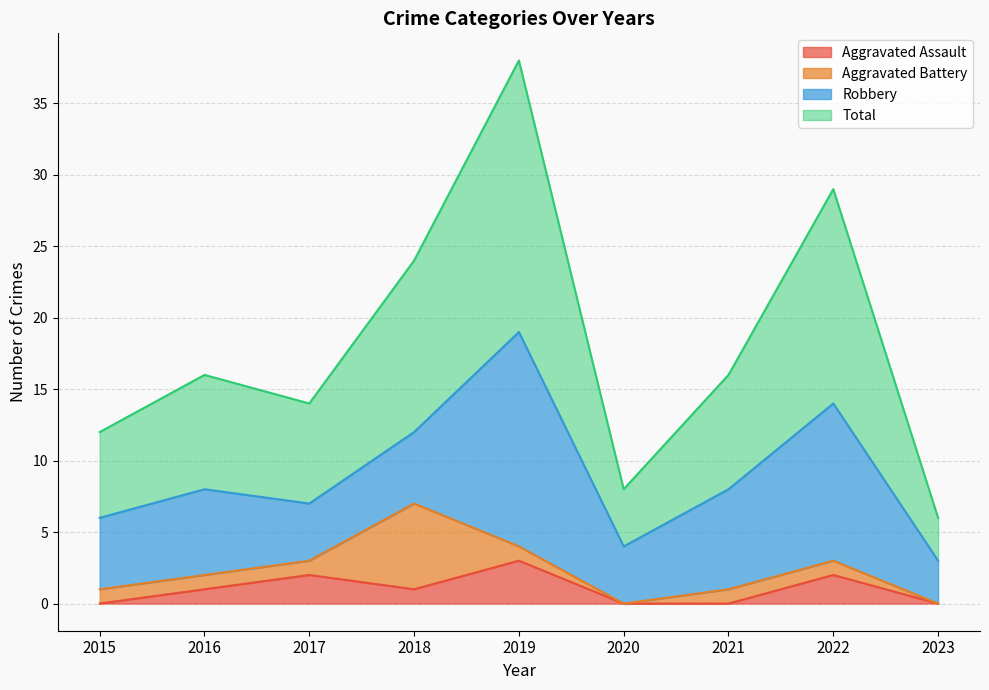

Which series changed the most between 2020 and 2023?

Total